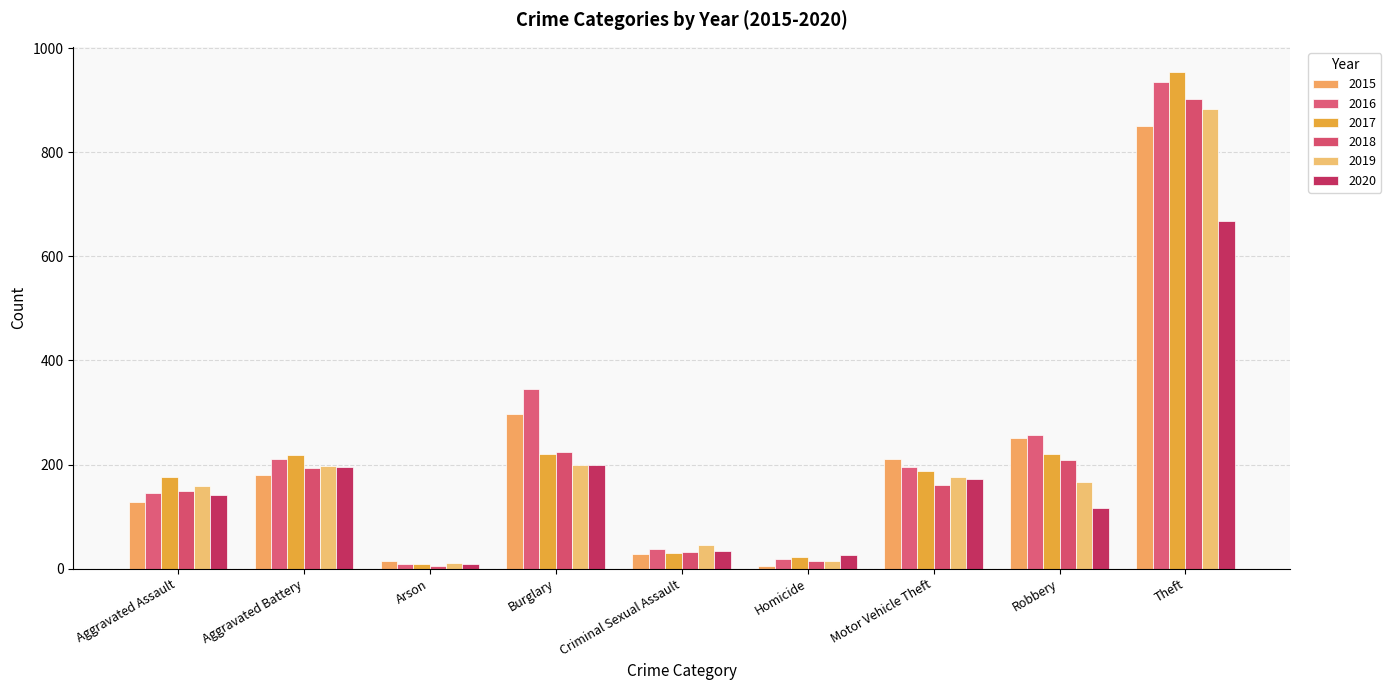

True or false: 2015 has a value of 281 at Aggravated Battery.

False